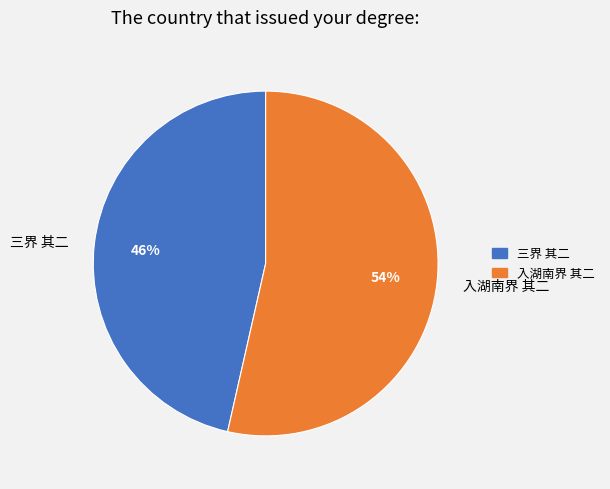

Which category accounts for the majority?

入湖南界 其二